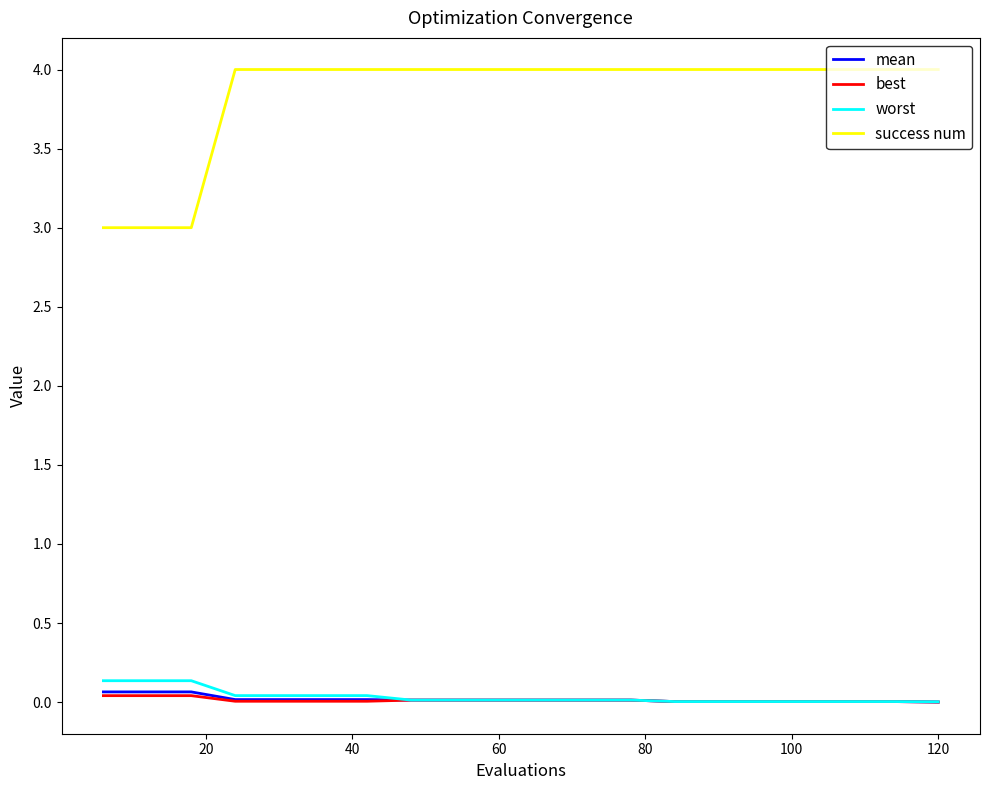

Which series has the largest total across all categories?

success num